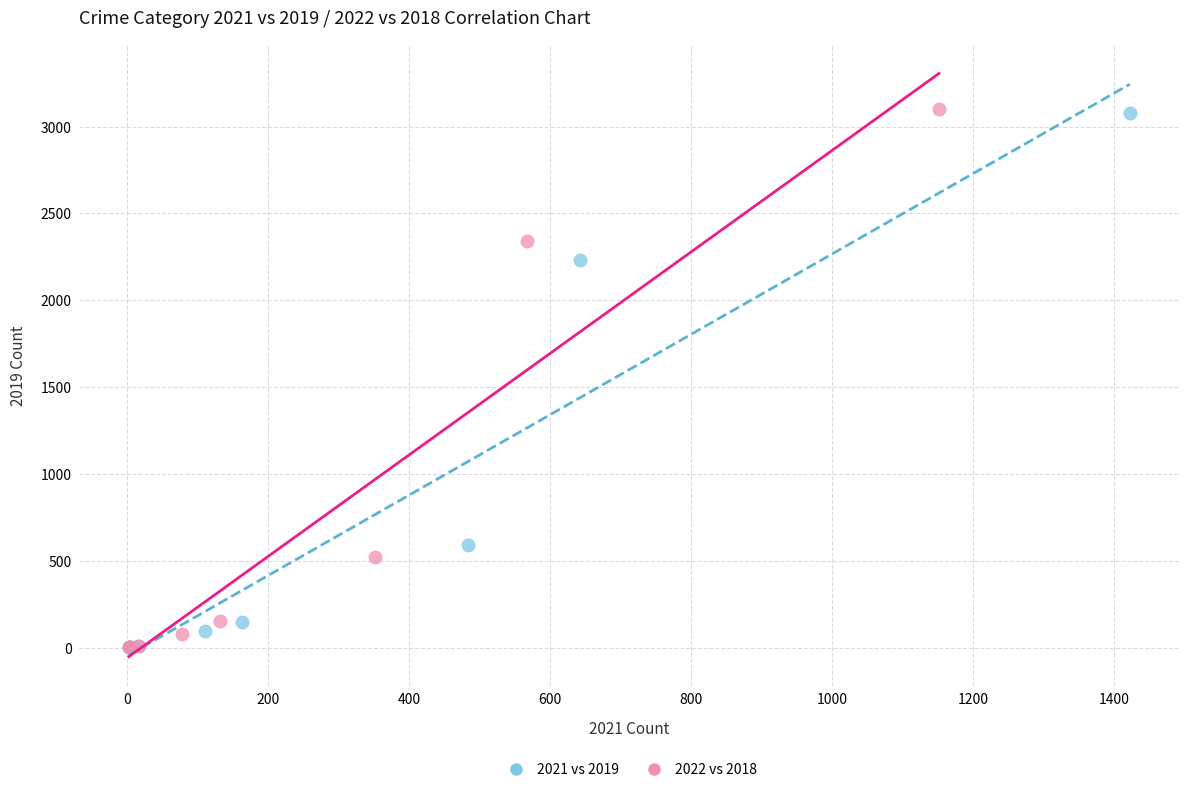

Which series has the widest spread of Y values?

2022 vs 2018